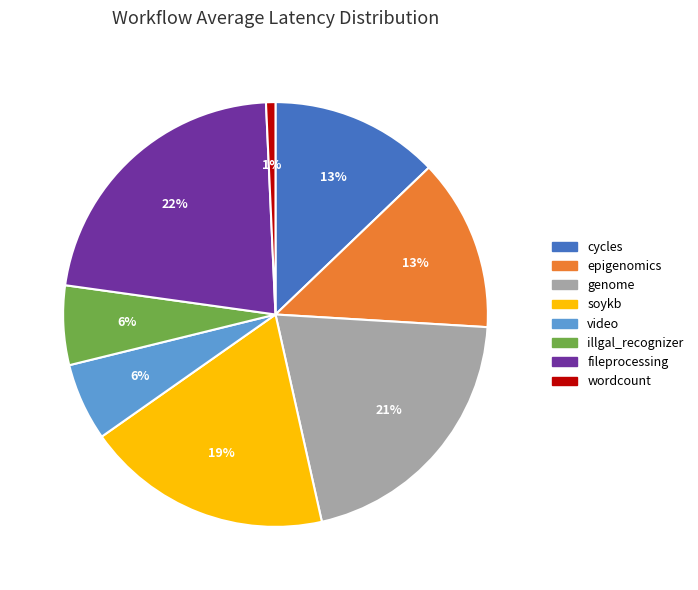

How many segments does this pie chart have?

8